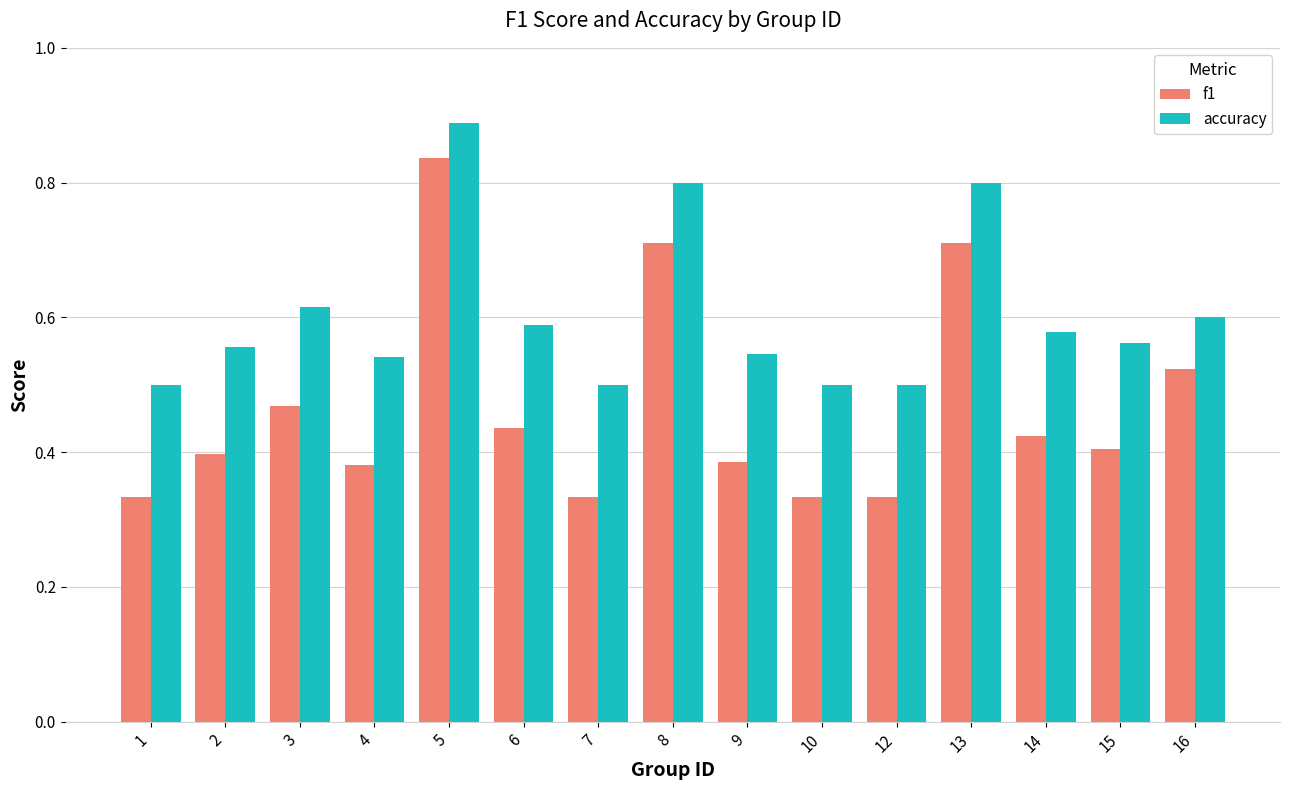

What is the total value across all series at 2?

1.0